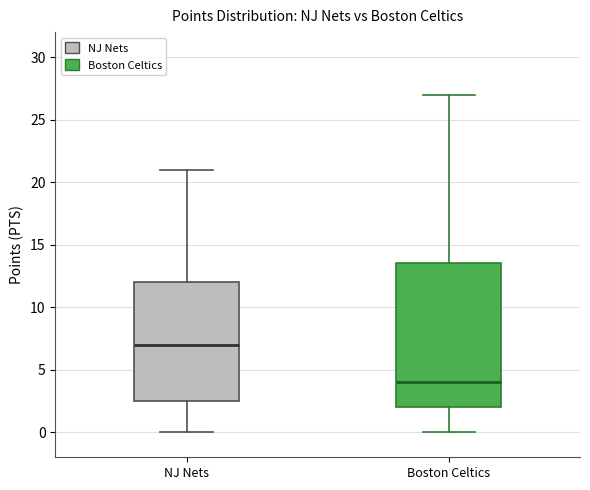

Which box is the tallest, from its lower edge to its upper edge?

Boston Celtics